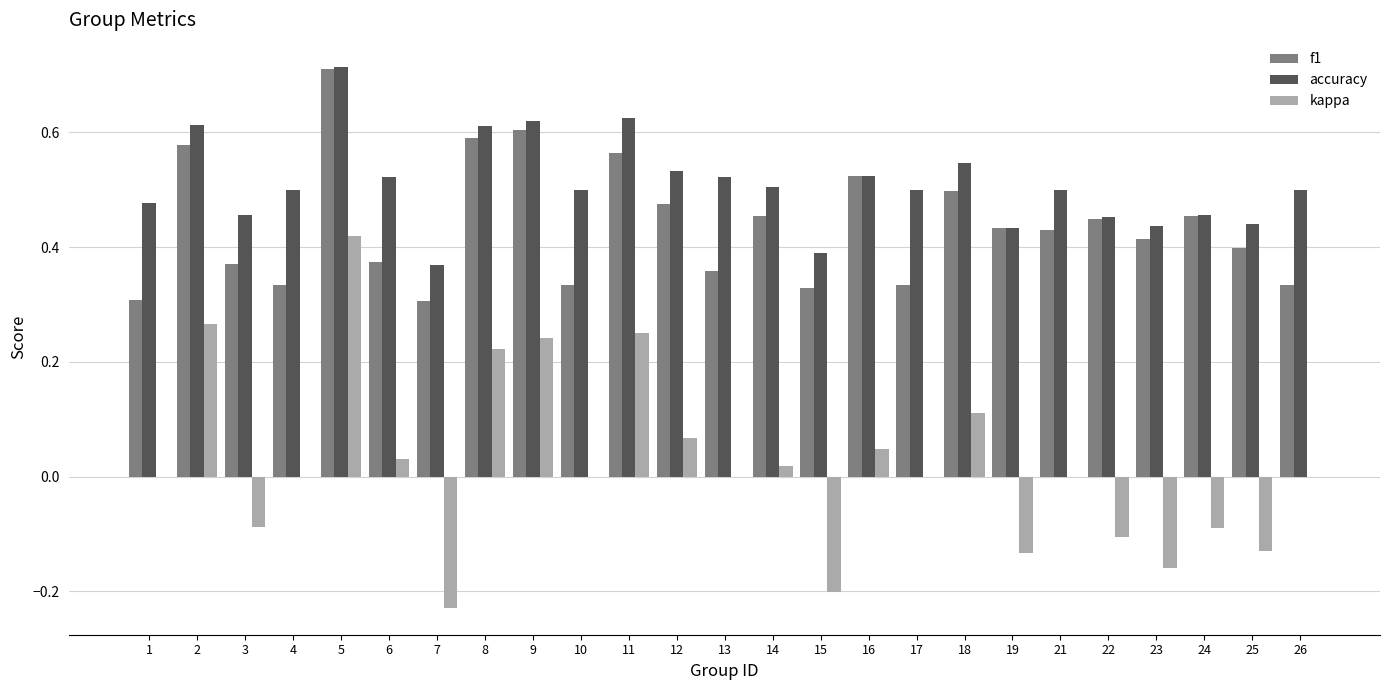

Which series has the largest range (max minus min)?

kappa